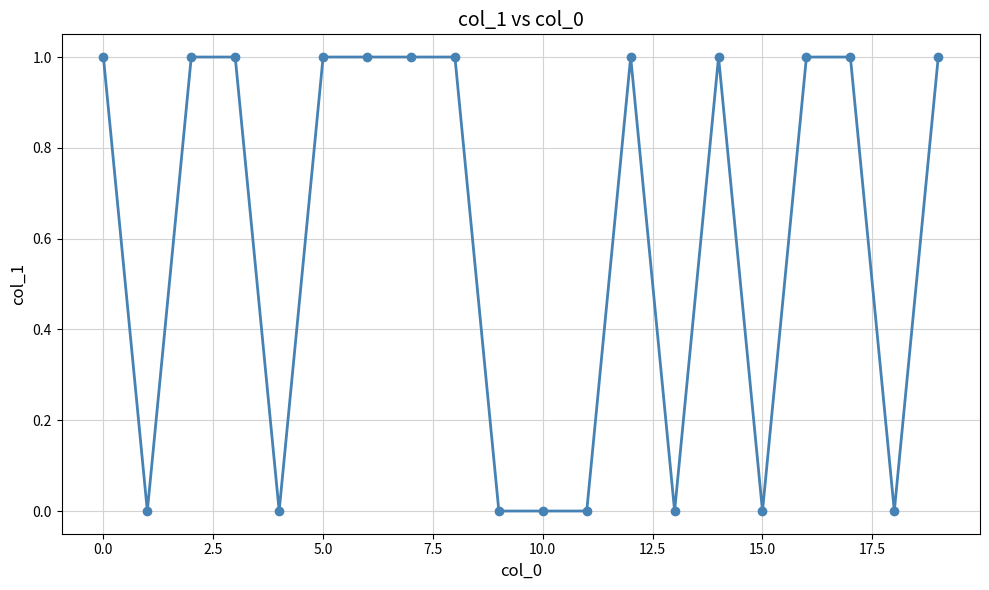

Reading right to left, what are all the values shown in this chart?

1	0	1	1	0	1	0	1	0	0	0	1	1	1	1	0	1	1	0	1